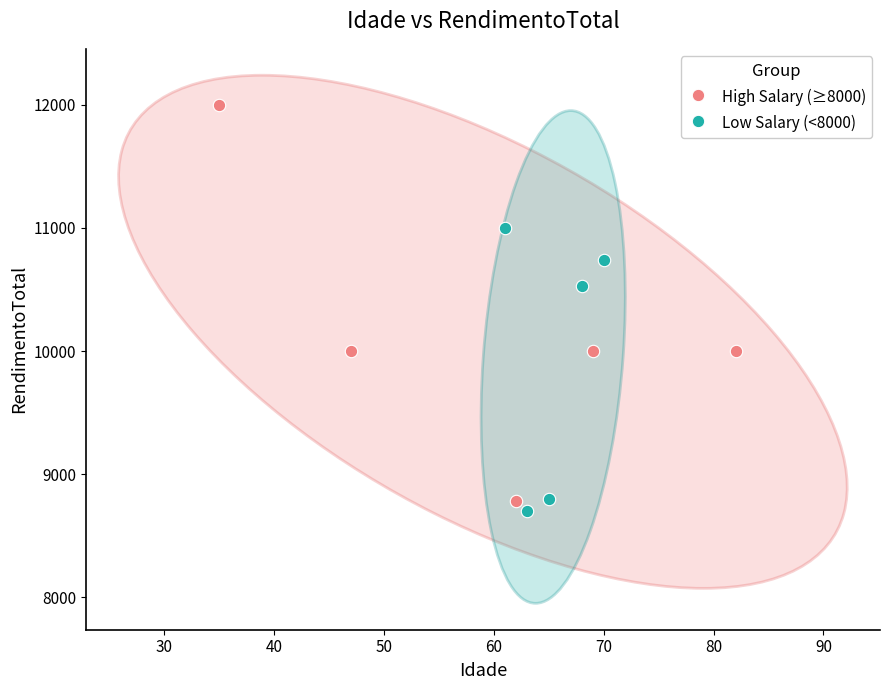

Which series has the widest spread of Y values?

High Salary (≥8000)